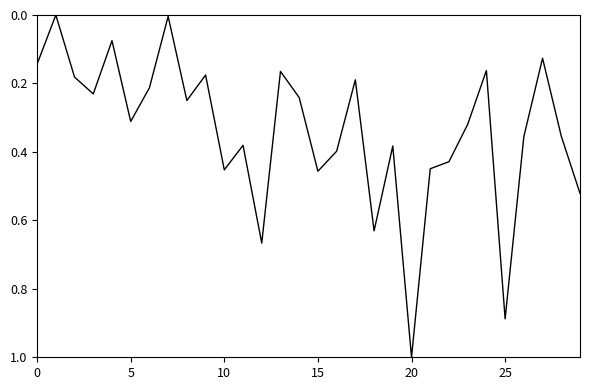

Does the chart display data point markers on the line(s)?

No